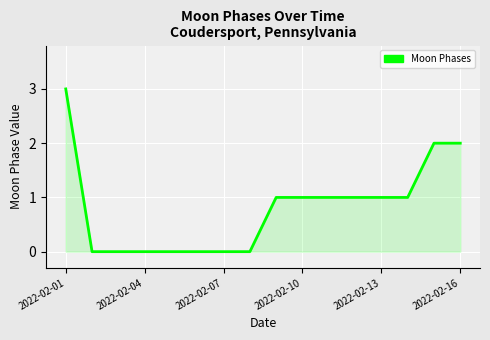

What is the greatest value displayed?

3